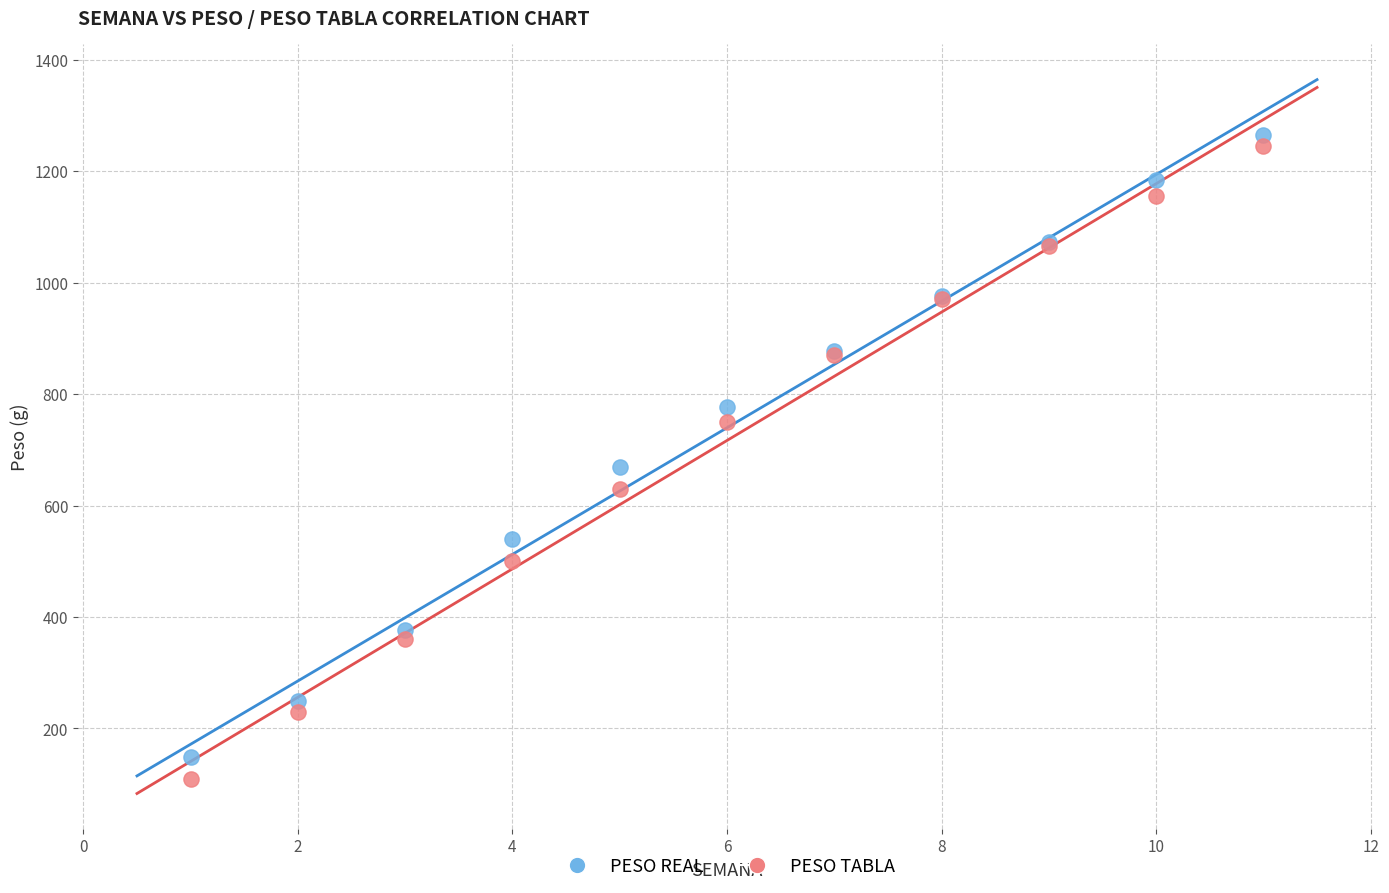

Which series contains the highest Y value?

PESO REAL